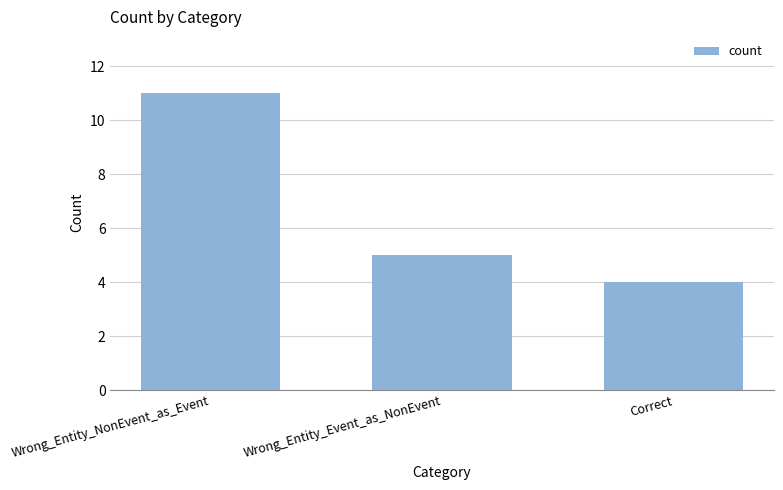

What is the minimum value shown in the chart?

4